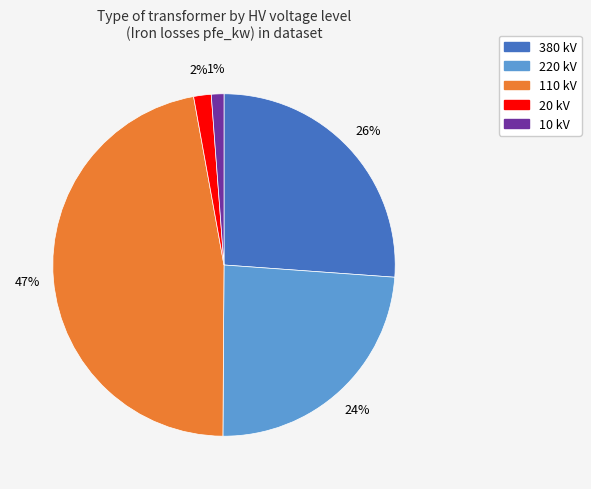

To the nearest percent, what is the average slice percentage?

20%